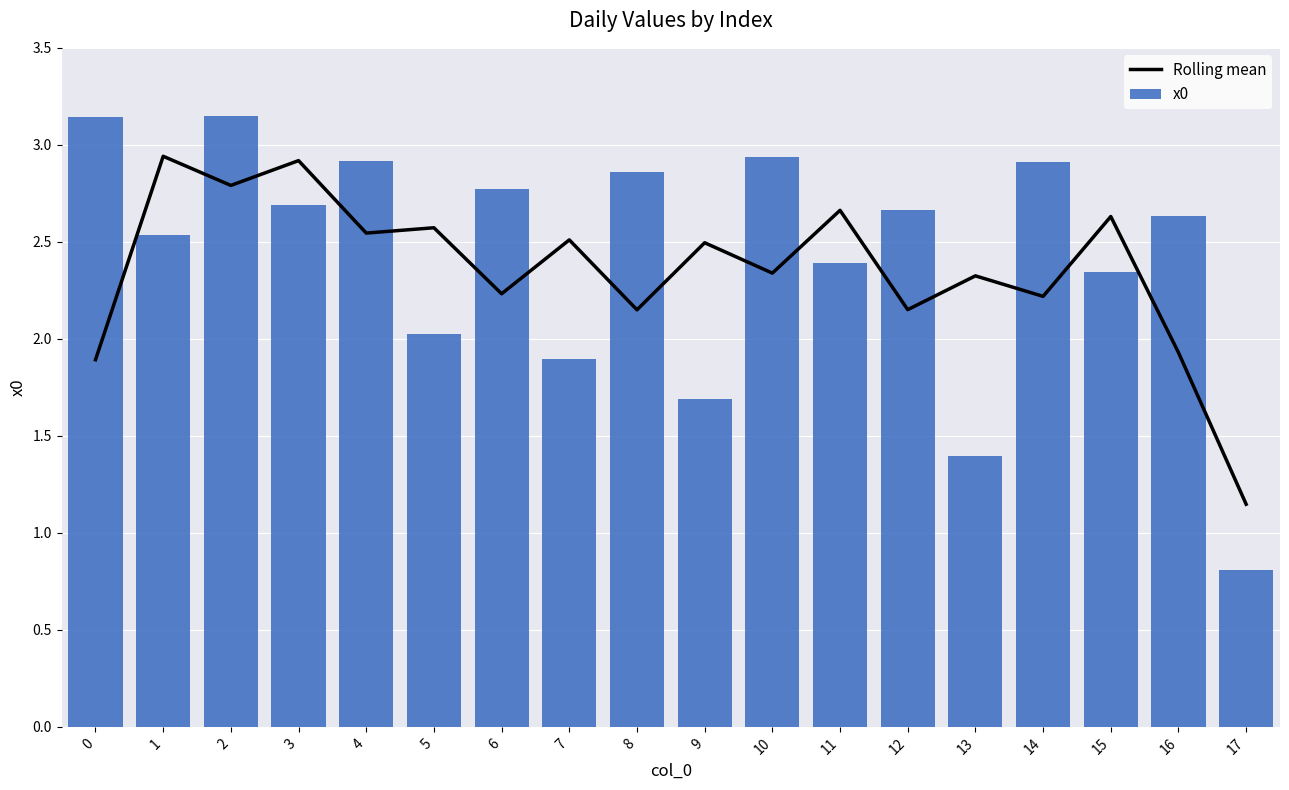

True or false: Rolling mean has a value of 1.1 at 17.

True